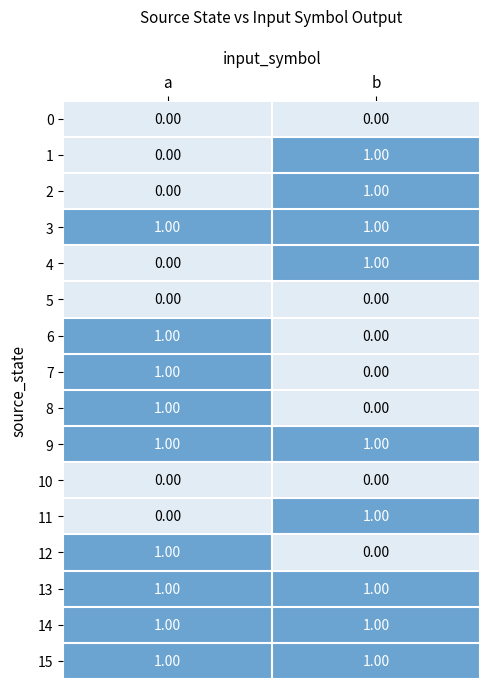

How many data points does each series have?

2